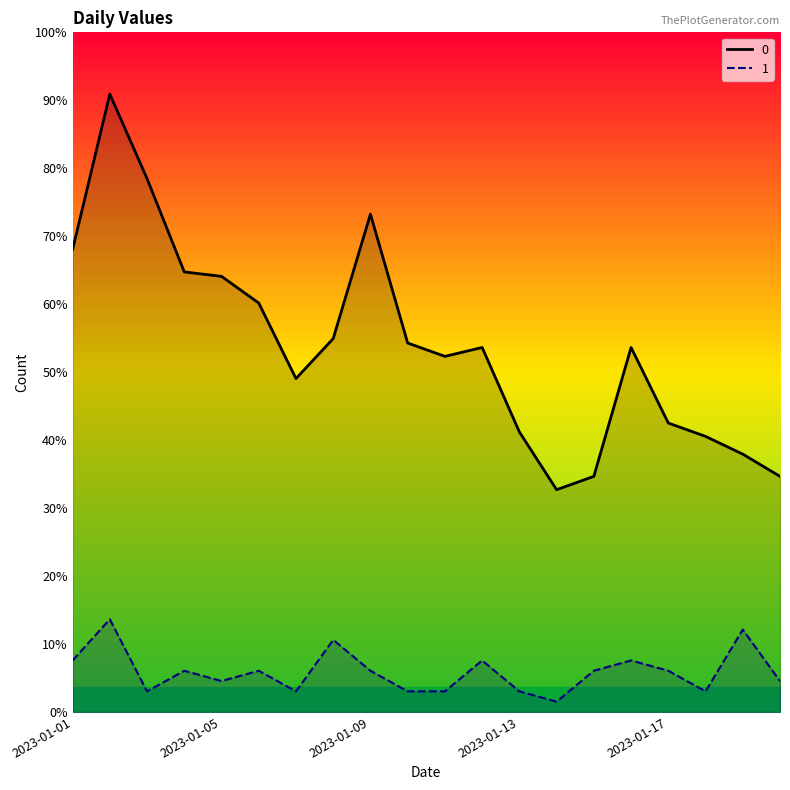

Which category has the lowest value in the 1 series?

2023-01-14